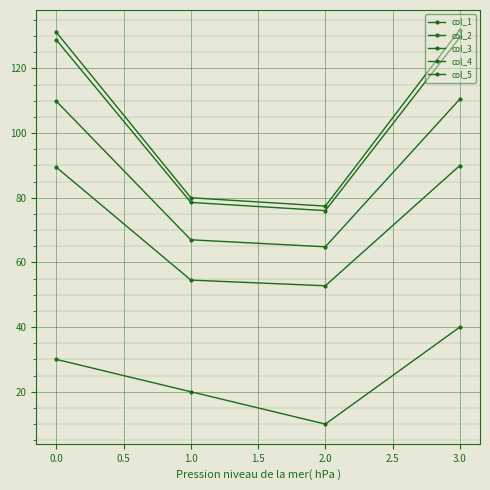

Reading left to right, list all the values displayed in this chart.

col_1: 30.0	20.0	10.0	40.0
col_2: 89.4	54.5	52.8	90.0
col_3: 109.8	67.0	64.8	110.5
col_4: 131.2	80.0	77.4	132.0
col_5: 128.8	78.5	76.0	129.6